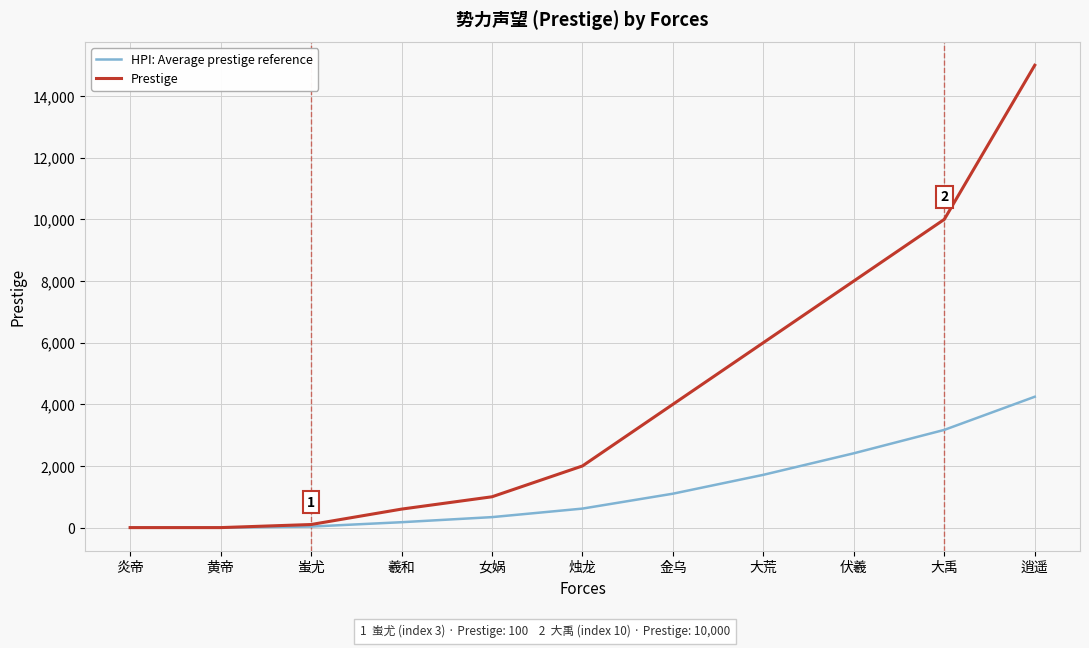

At which category does the chart reach its peak across all series?

逍遥